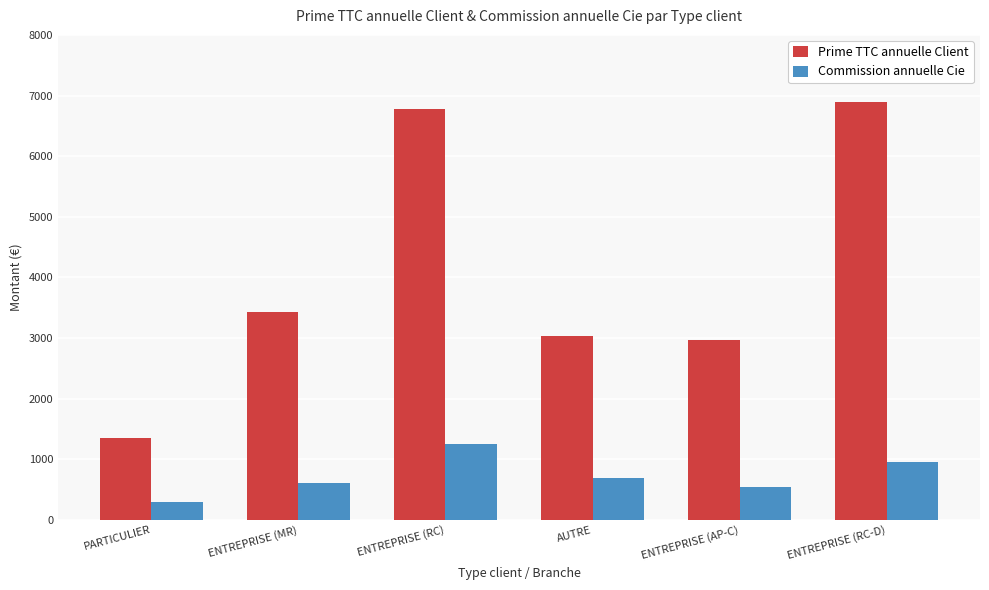

Reading left to right, what are all the values shown in this chart?

Prime TTC annuelle Client: PARTICULIER=1345.7	ENTREPRISE (MR)=3433.0	ENTREPRISE (RC)=6780.3	AUTRE=3035.3	ENTREPRISE (AP-C)=2972.2	ENTREPRISE (RC-D)=6899.7
Commission annuelle Cie: PARTICULIER=301.5	ENTREPRISE (MR)=603.8	ENTREPRISE (RC)=1244.1	AUTRE=683.7	ENTREPRISE (AP-C)=545.4	ENTREPRISE (RC-D)=949.5